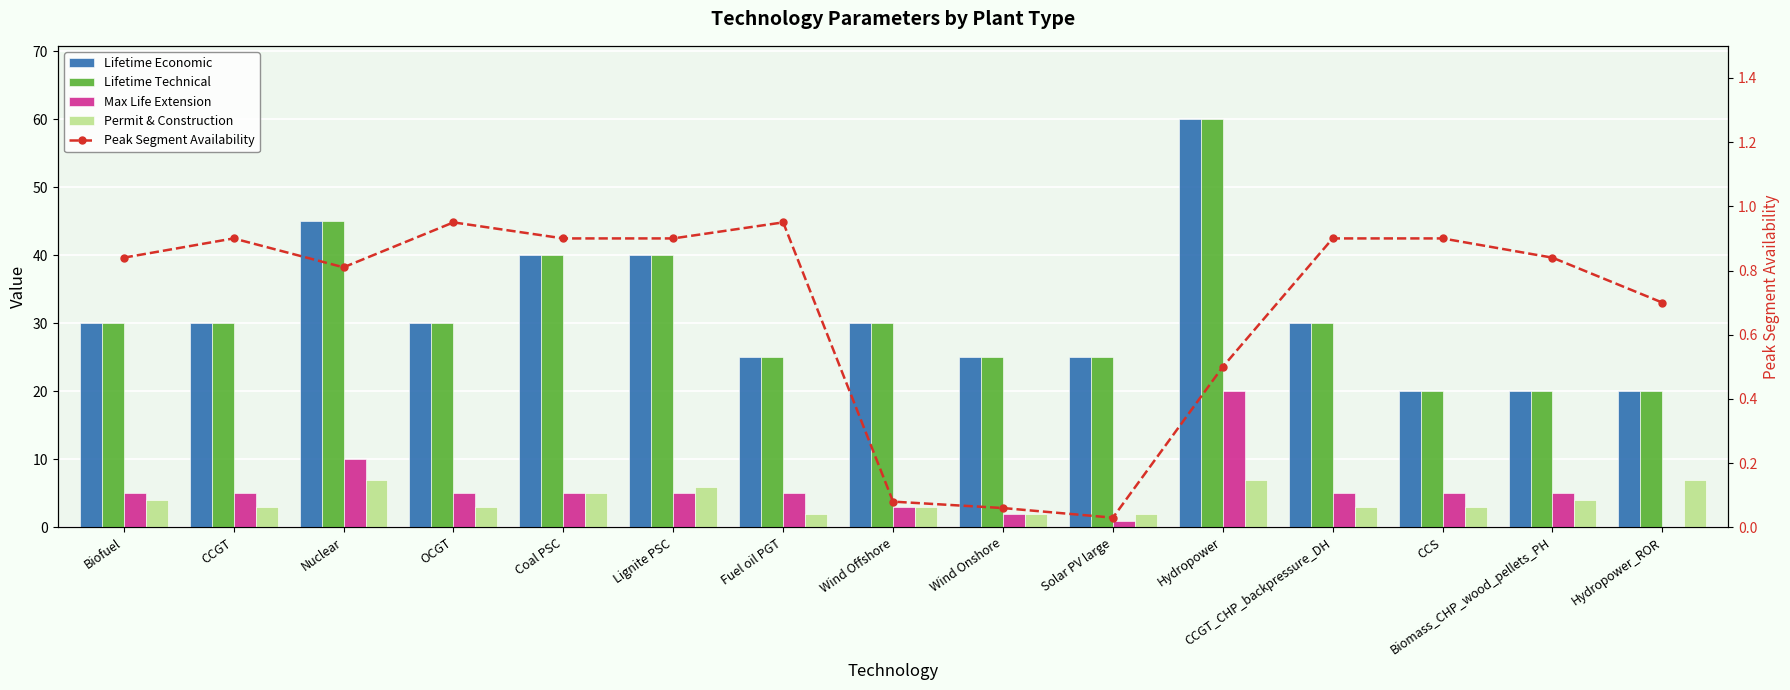

Reading left to right, transcribe all the data shown in this chart.

Lifetime Economic: Biofuel=30.0	CCGT=30.0	Nuclear=45.0	OCGT=30.0	Coal PSC=40.0	Lignite PSC=40.0	Fuel oil PGT=25.0	Wind Offshore=30.0	Wind Onshore=25.0	Solar PV large=25.0	Hydropower=60.0	CCGT_CHP_backpressure_DH=30.0	CCS=20.0	Biomass_CHP_wood_pellets_PH=20.0	Hydropower_ROR=20.0
Lifetime Technical: Biofuel=30.0	CCGT=30.0	Nuclear=45.0	OCGT=30.0	Coal PSC=40.0	Lignite PSC=40.0	Fuel oil PGT=25.0	Wind Offshore=30.0	Wind Onshore=25.0	Solar PV large=25.0	Hydropower=60.0	CCGT_CHP_backpressure_DH=30.0	CCS=20.0	Biomass_CHP_wood_pellets_PH=20.0	Hydropower_ROR=20.0
Max Life Extension: Biofuel=5.0	CCGT=5.0	Nuclear=10.0	OCGT=5.0	Coal PSC=5.0	Lignite PSC=5.0	Fuel oil PGT=5.0	Wind Offshore=3.0	Wind Onshore=2.0	Solar PV large=1.0	Hydropower=20.0	CCGT_CHP_backpressure_DH=5.0	CCS=5.0	Biomass_CHP_wood_pellets_PH=5.0	Hydropower_ROR=0.0
Permit & Construction: Biofuel=4.0	CCGT=3.0	Nuclear=7.0	OCGT=3.0	Coal PSC=5.0	Lignite PSC=6.0	Fuel oil PGT=2.0	Wind Offshore=3.0	Wind Onshore=2.0	Solar PV large=2.0	Hydropower=7.0	CCGT_CHP_backpressure_DH=3.0	CCS=3.0	Biomass_CHP_wood_pellets_PH=4.0	Hydropower_ROR=7.0
Peak Segment Availability: Biofuel=0.8	CCGT=0.9	Nuclear=0.8	OCGT=0.9	Coal PSC=0.9	Lignite PSC=0.9	Fuel oil PGT=0.9	Wind Offshore=0.1	Wind Onshore=0.1	Solar PV large=0.0	Hydropower=0.5	CCGT_CHP_backpressure_DH=0.9	CCS=0.9	Biomass_CHP_wood_pellets_PH=0.8	Hydropower_ROR=0.7